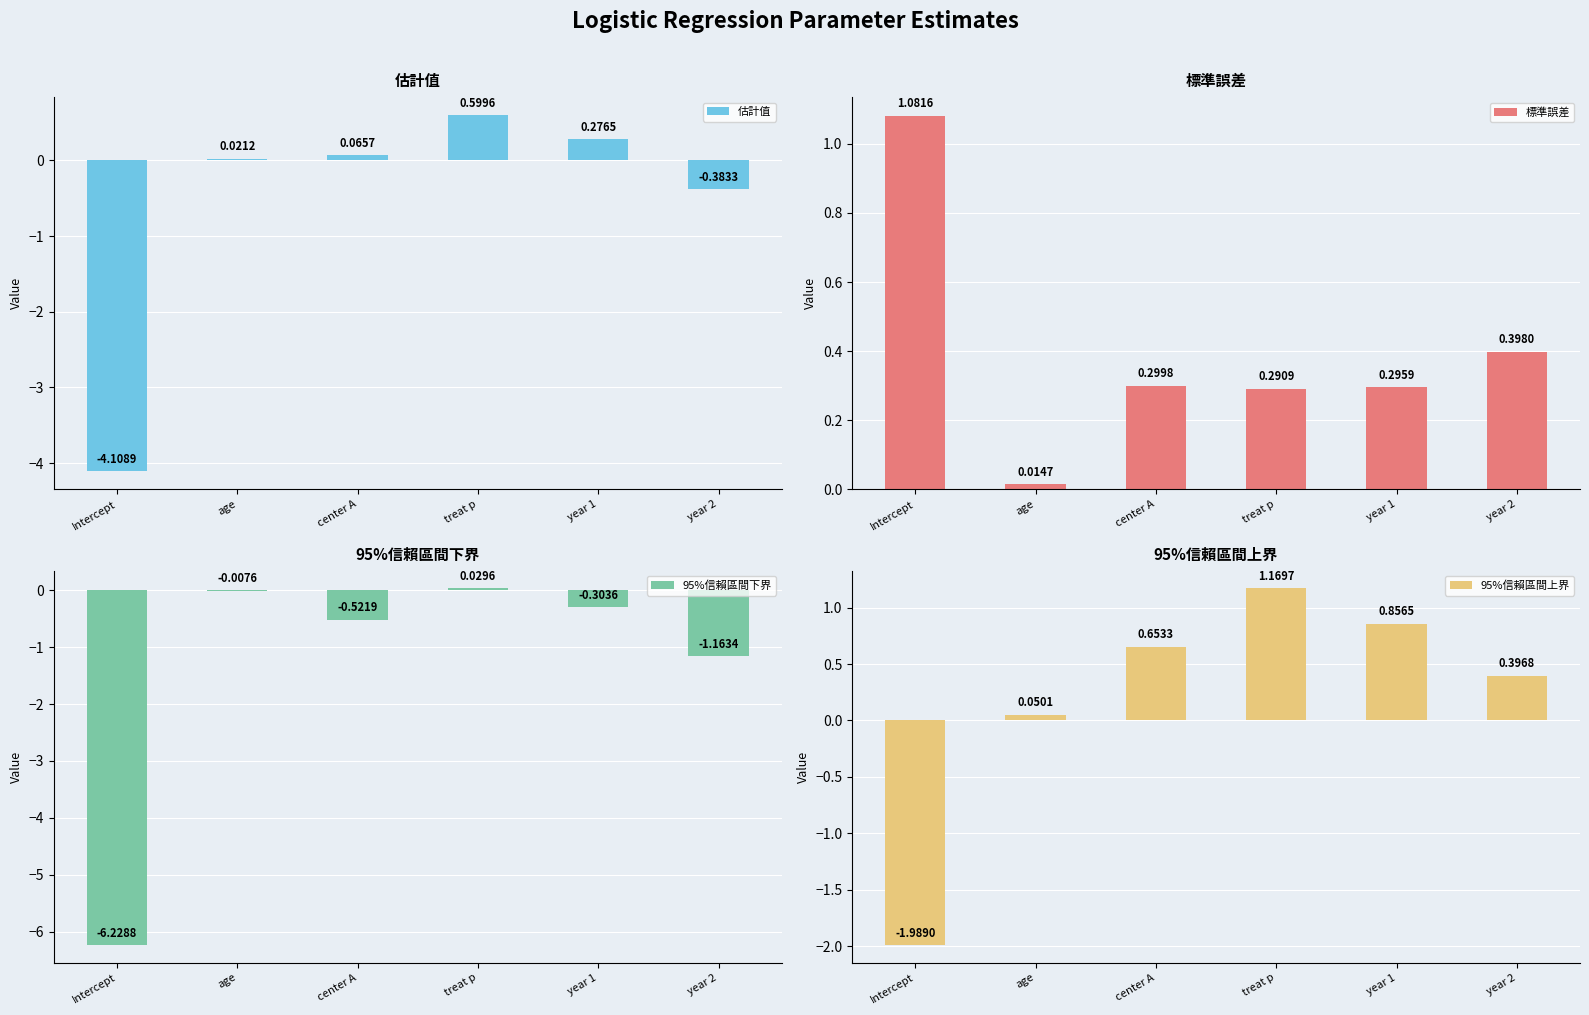

What is the label of the 4th bar from the right?

center A